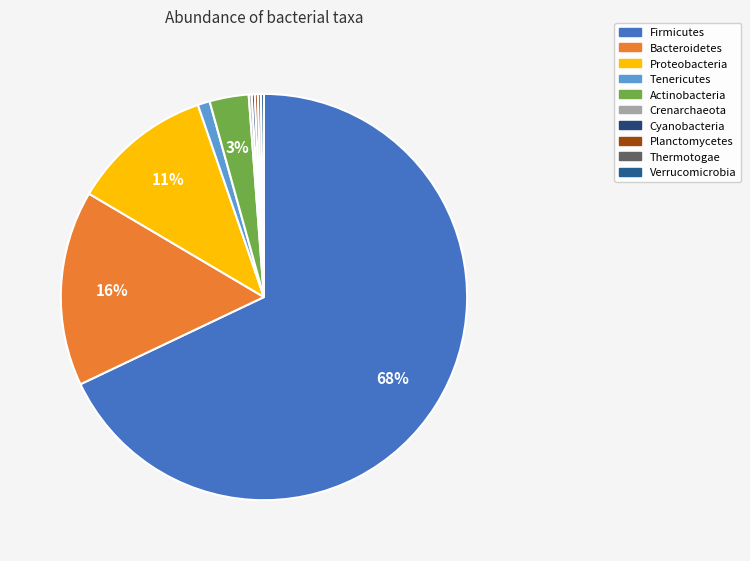

Is it true that Bacteroidetes is 24% of the pie?

False